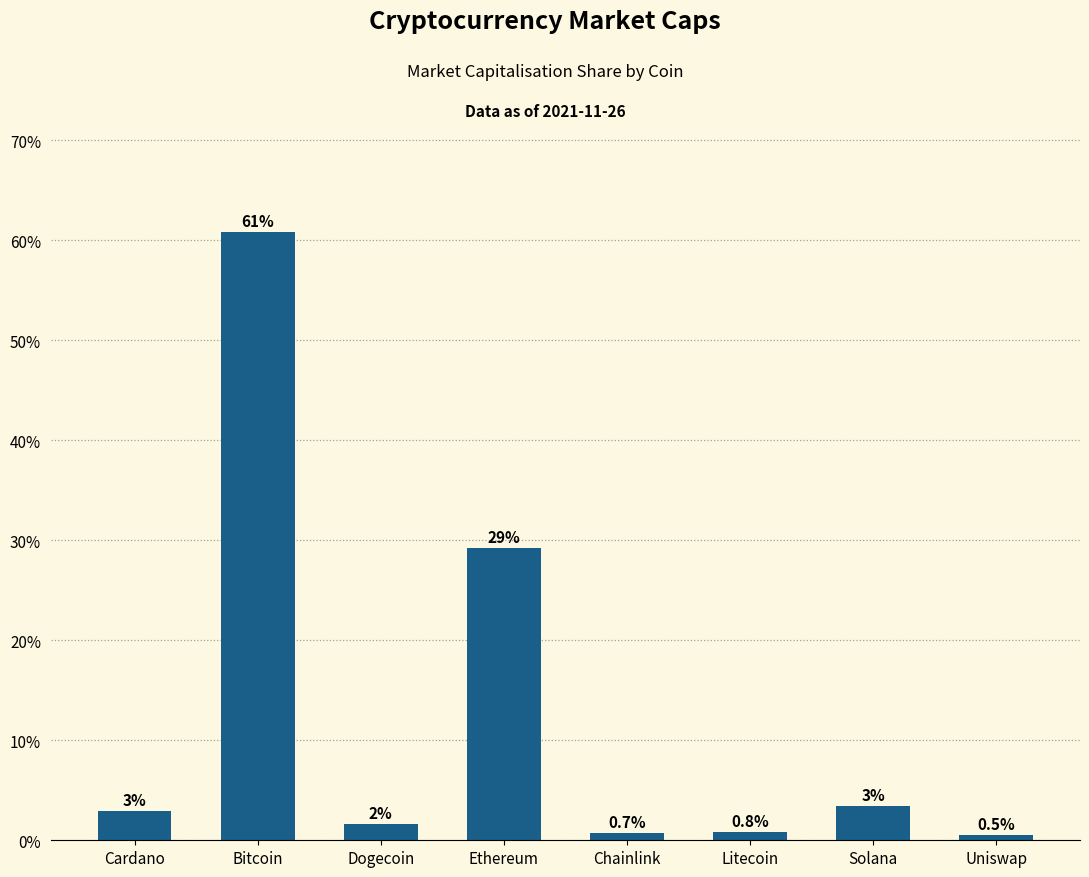

What is the sum of the values at Bitcoin and Litecoin?

61.6